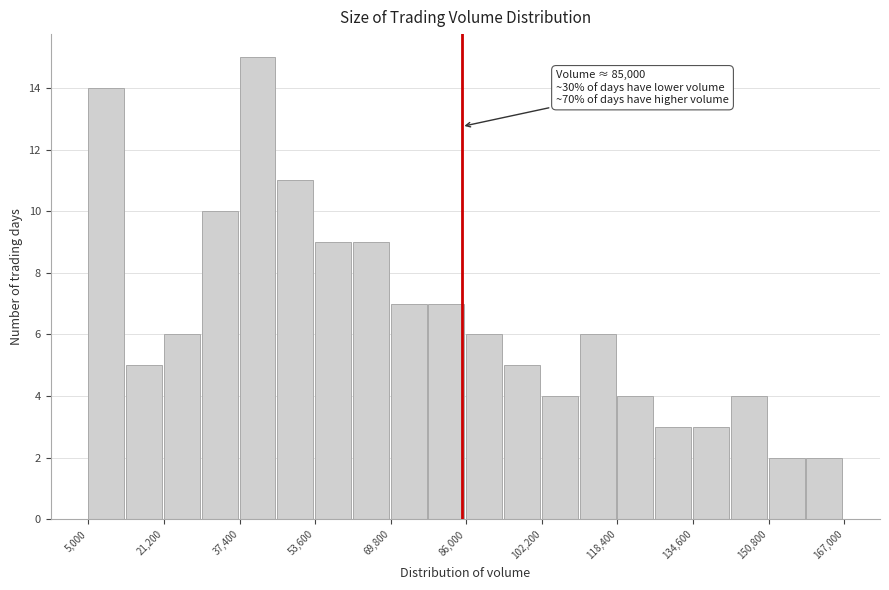

Over which range of the x-axis is the bar tallest?

38000 to 46000